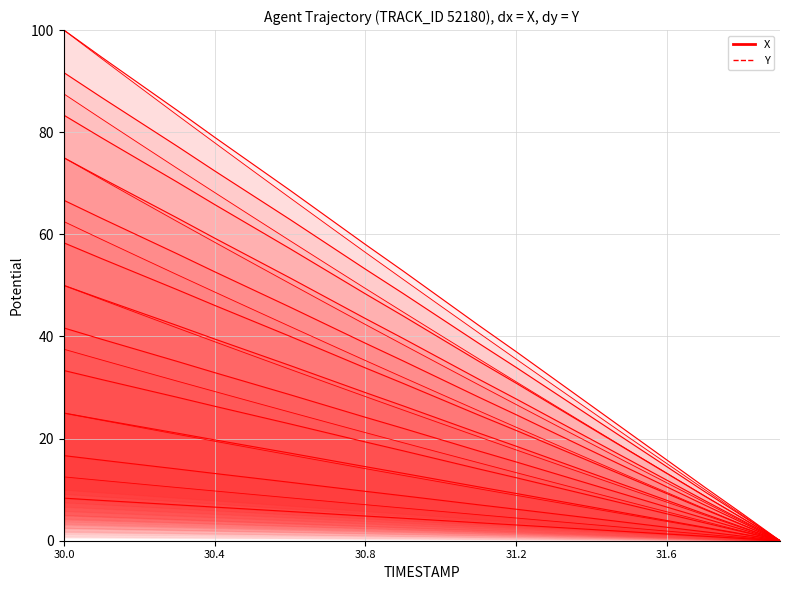

How many distinct data groups are displayed?

2